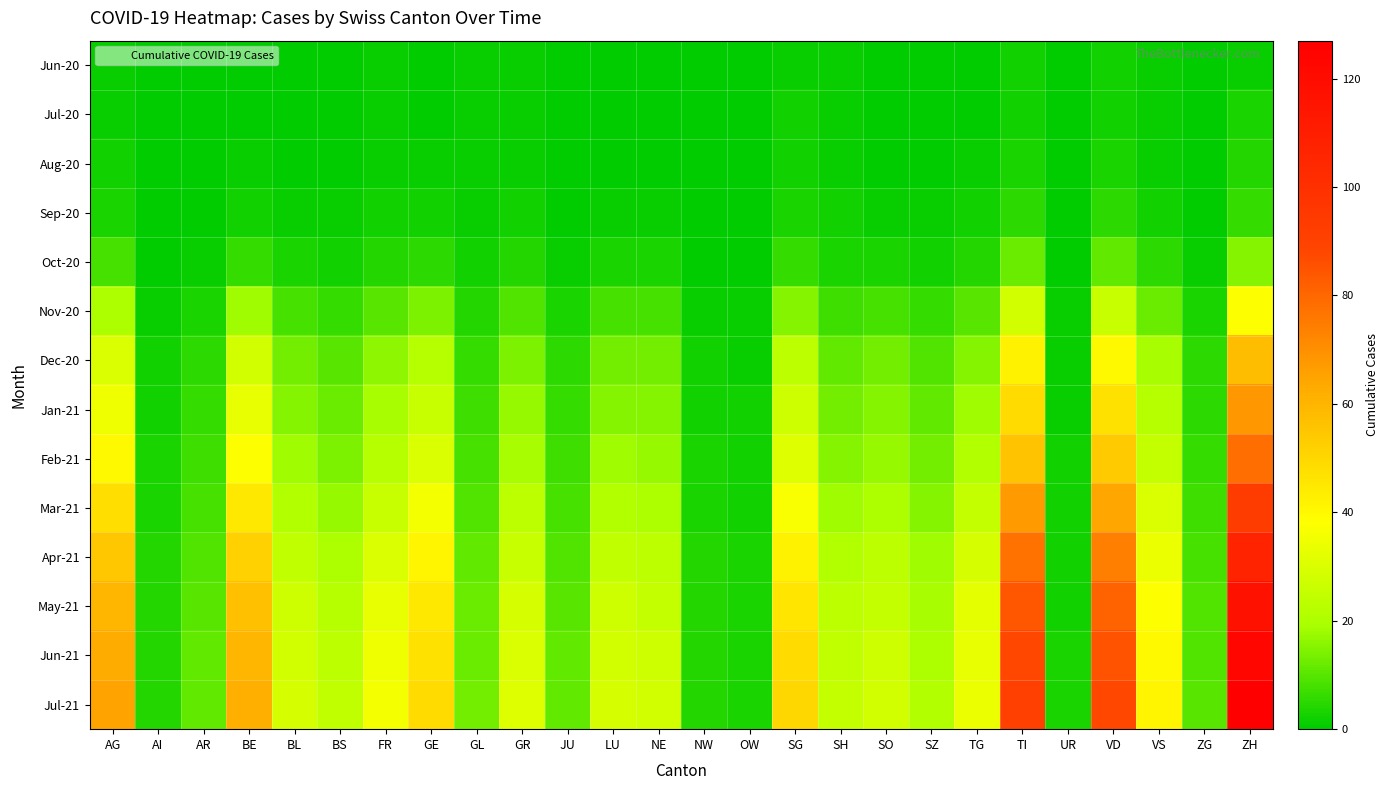

Which series has the largest total across all categories?

Jul-21